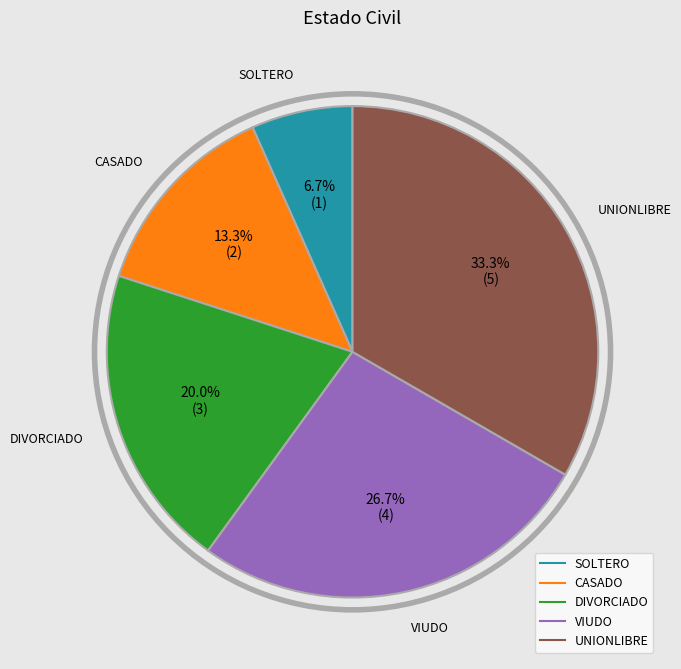

Which has a higher value, UNIONLIBRE or CASADO?

UNIONLIBRE